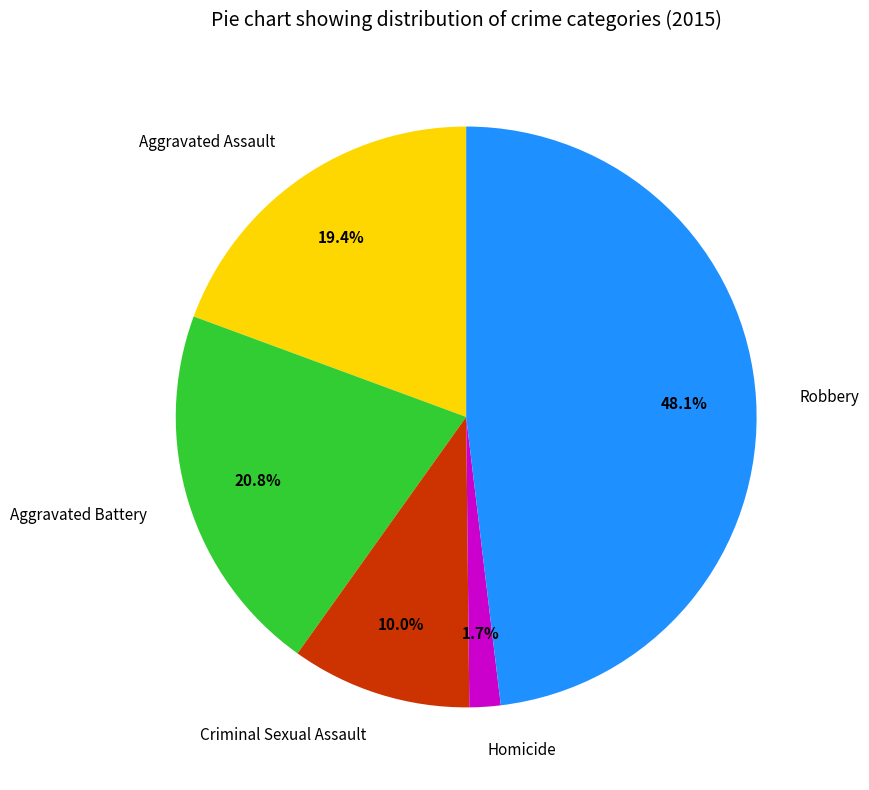

Which category has the smallest portion of the pie?

Homicide